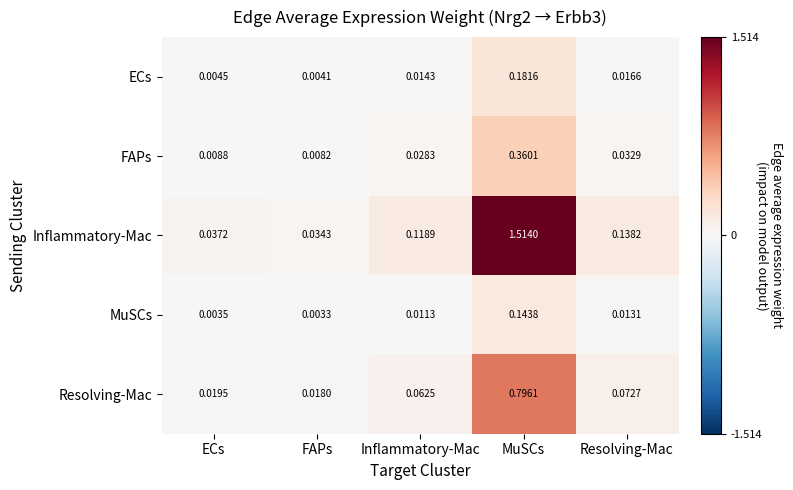

At which category is the sum across all series the highest?

MuSCs